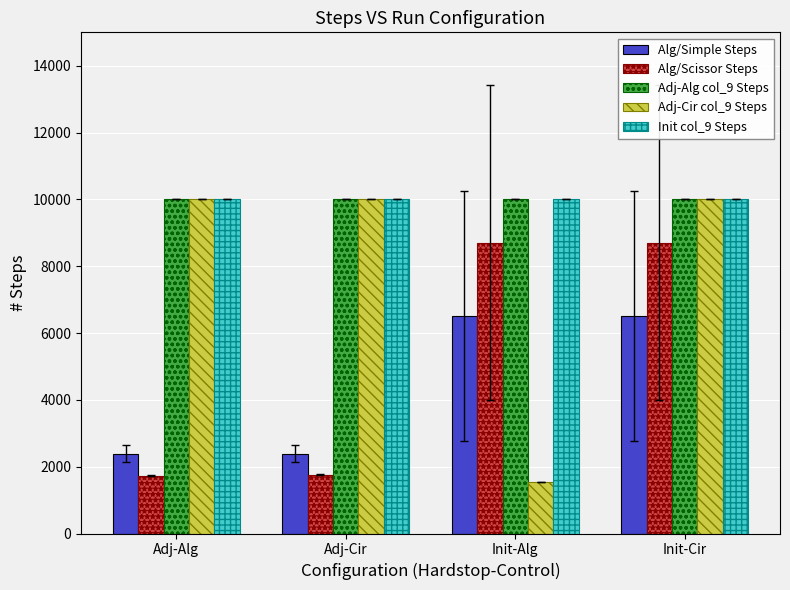

What is the smallest value displayed?

1546.0